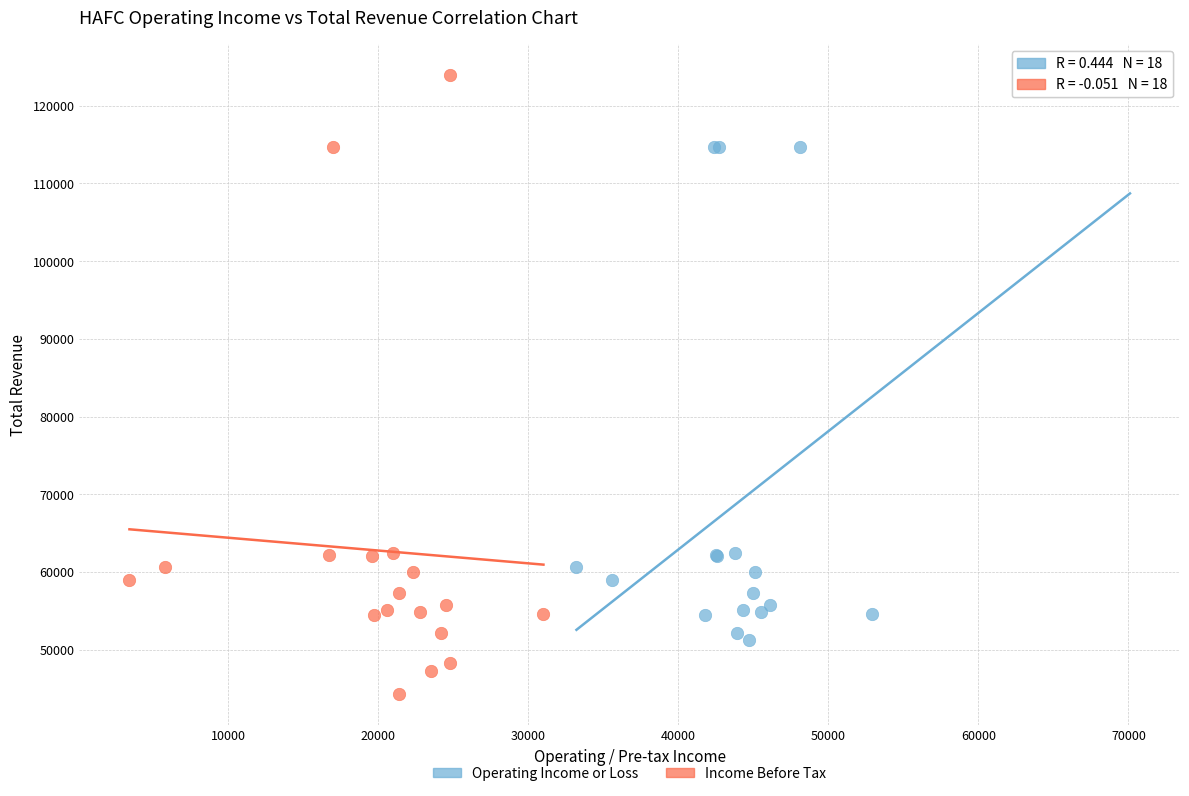

Which series reaches the minimum Y coordinate?

Income Before Tax